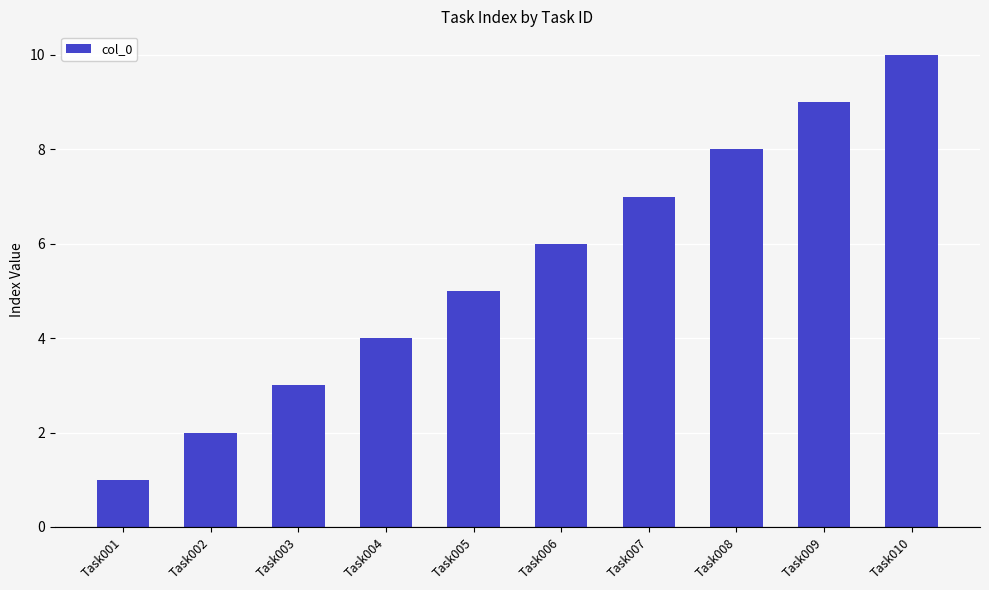

Which has a higher value, Task010 or Task002?

Task010